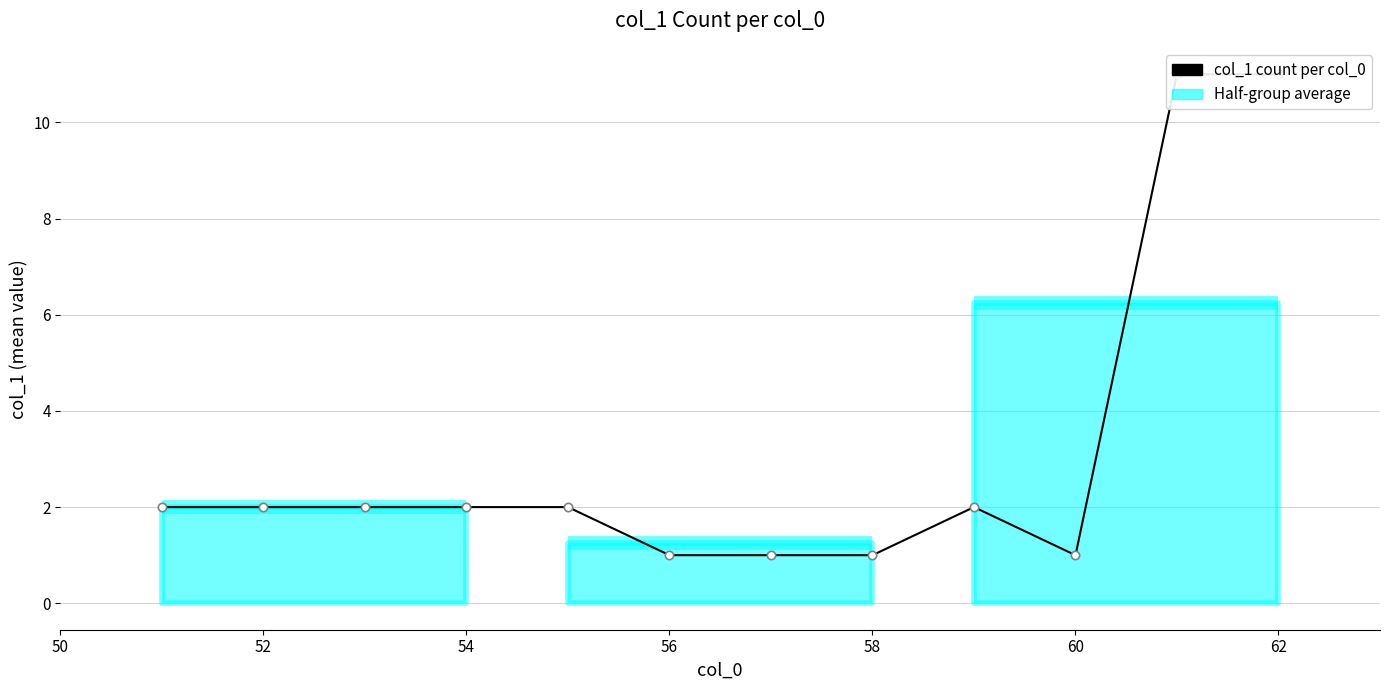

What is the value of the 8th point from the left?

1